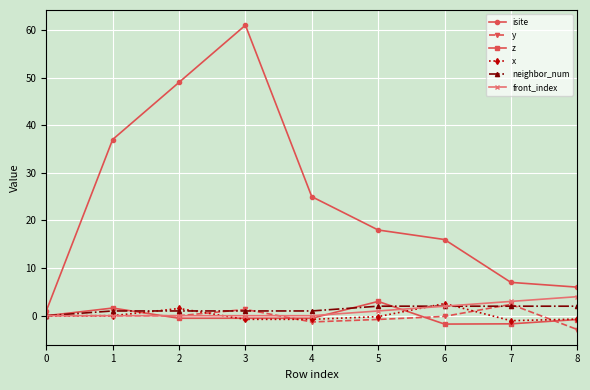

What is the difference between the maximum and second lowest values in the z series?

4.7